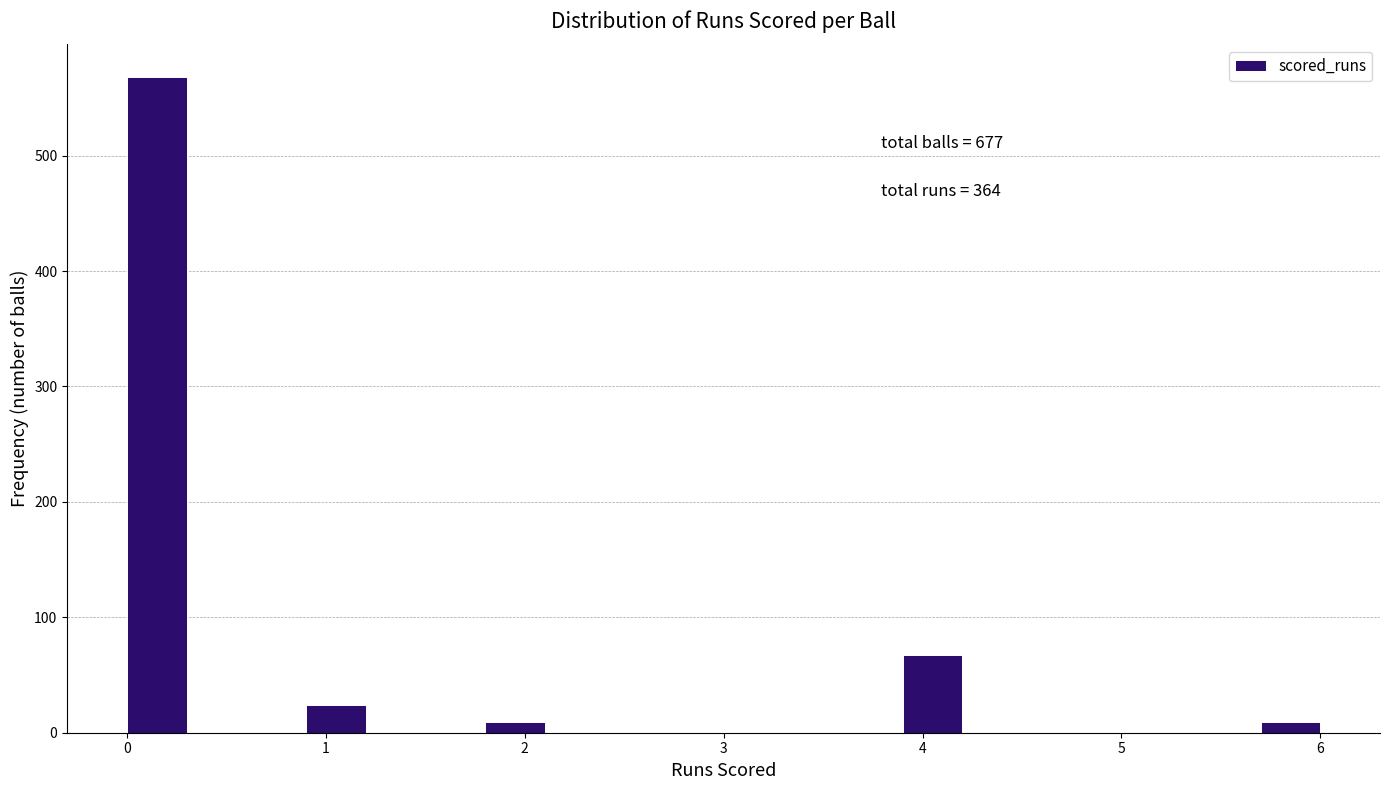

Read against the x-axis, roughly where is the centre of the tallest bar?

0.2